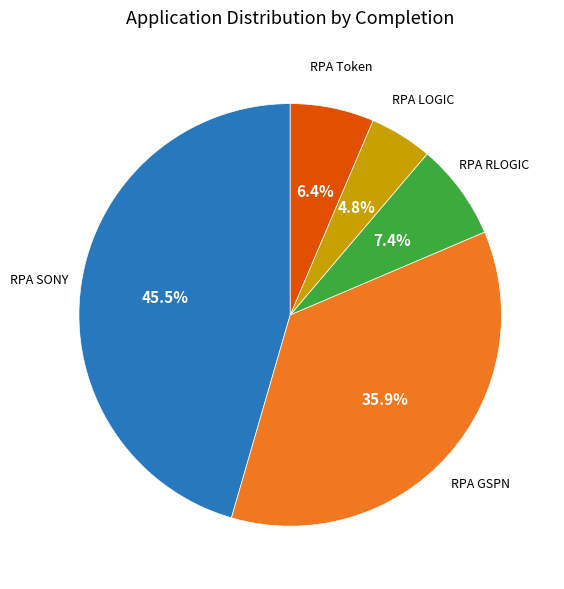

What percentage is NOT represented by RPA SONY?

54.5%